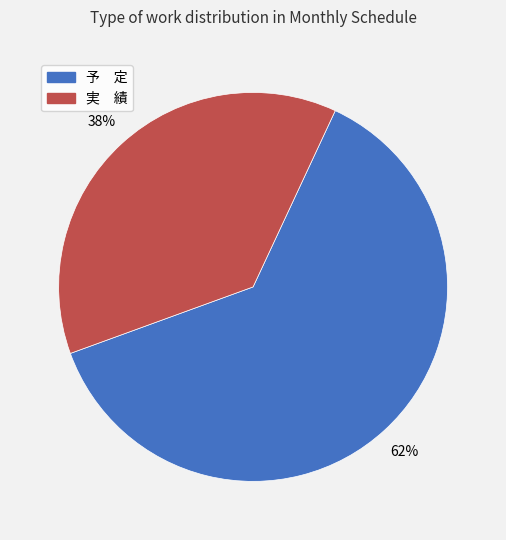

To the nearest percent, what is the average slice percentage?

50%